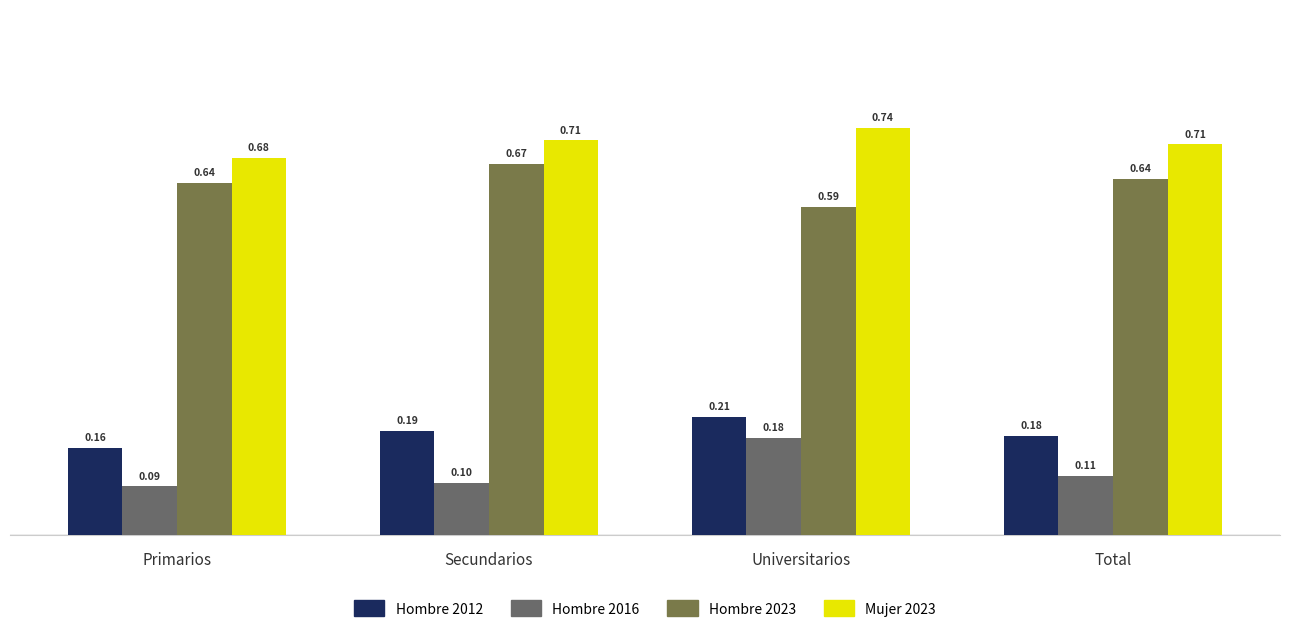

Reading right to left, transcribe all the data shown in this chart.

Hombre 2012: 0.2	0.2	0.2	0.2
Hombre 2016: 0.1	0.2	0.1	0.1
Hombre 2023: 0.6	0.6	0.7	0.6
Mujer 2023: 0.7	0.7	0.7	0.7